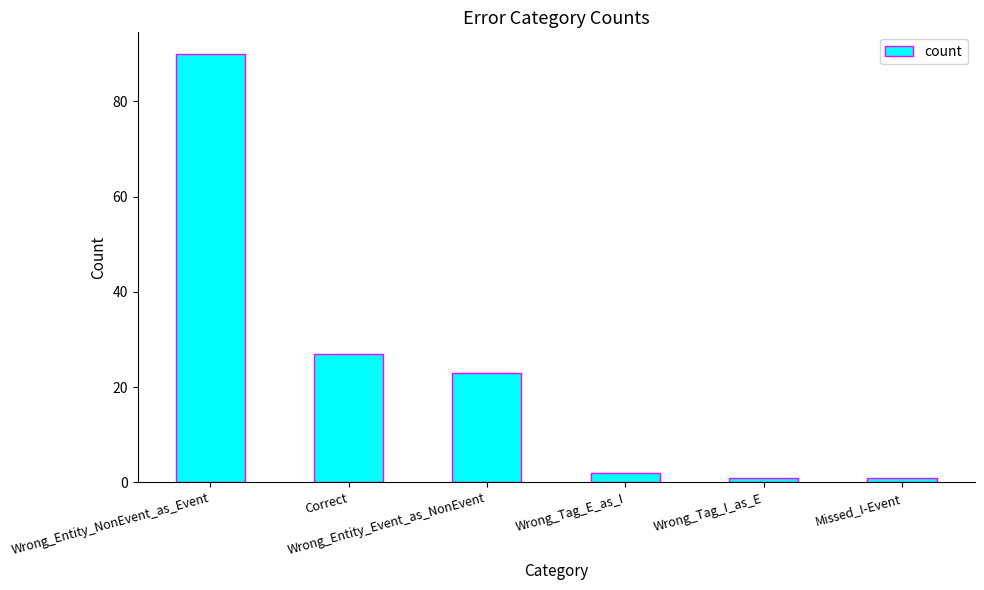

Count the number of categories in the chart.

6